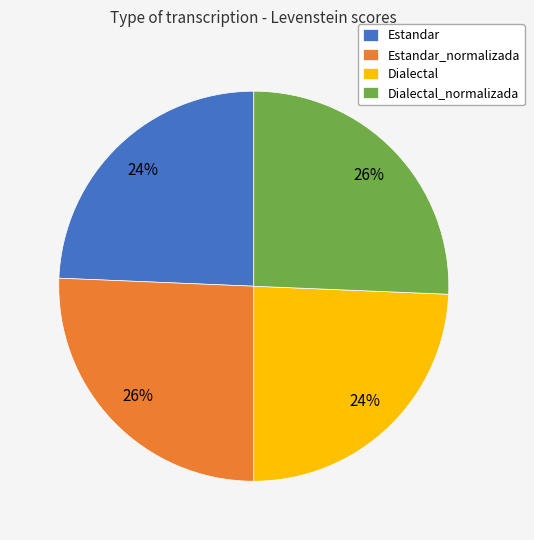

Is there a majority slice in this chart?

No